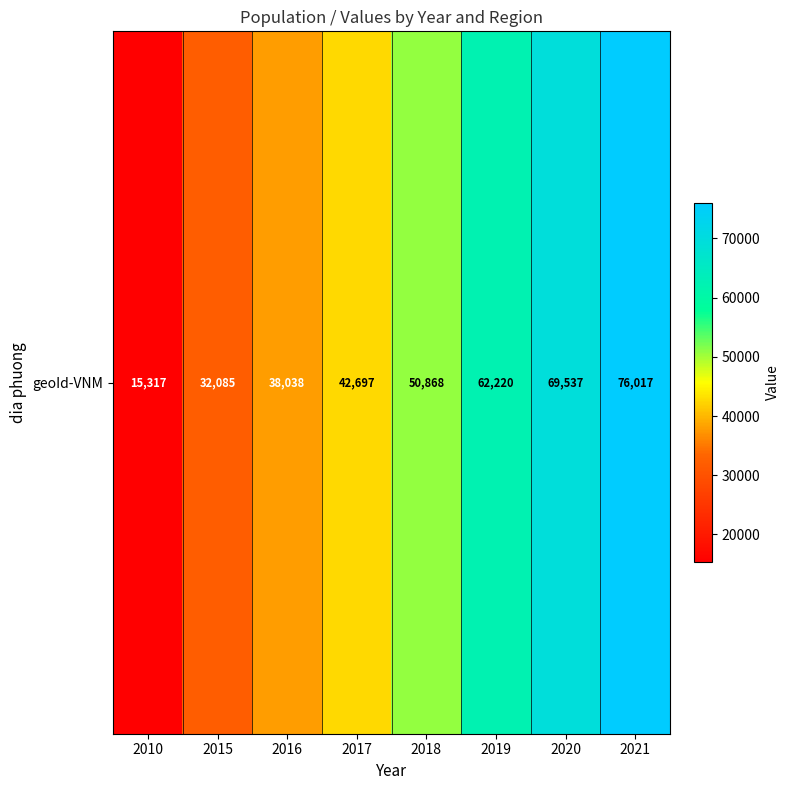

At which label does the data first exceed 50868?

2019